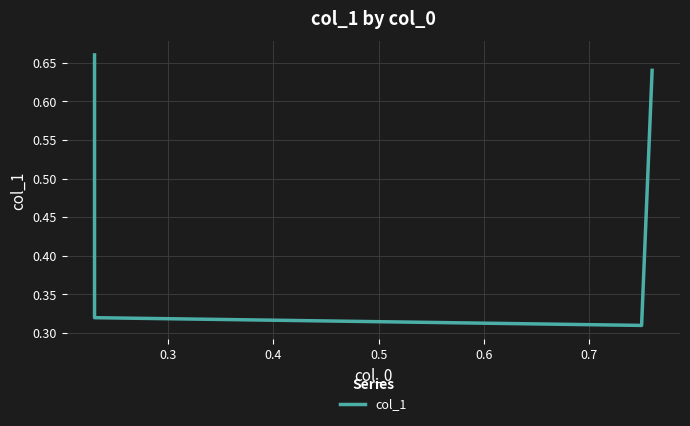

What is the sum of all values?

1.9